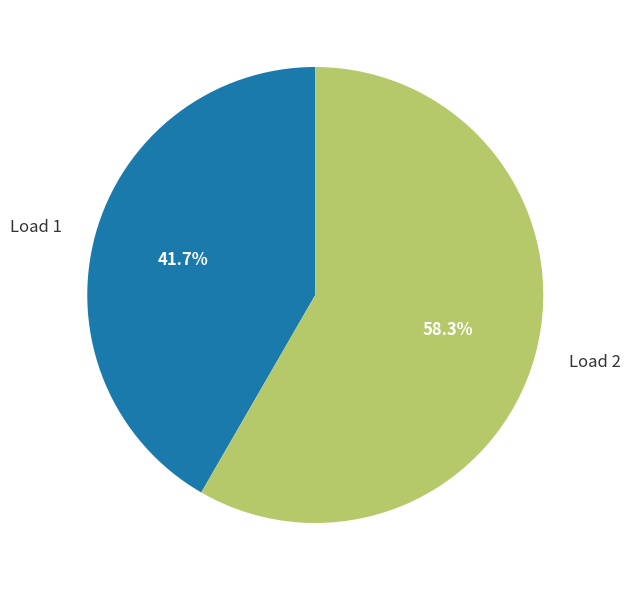

True or false: Load 2 accounts for 58% of the total.

True